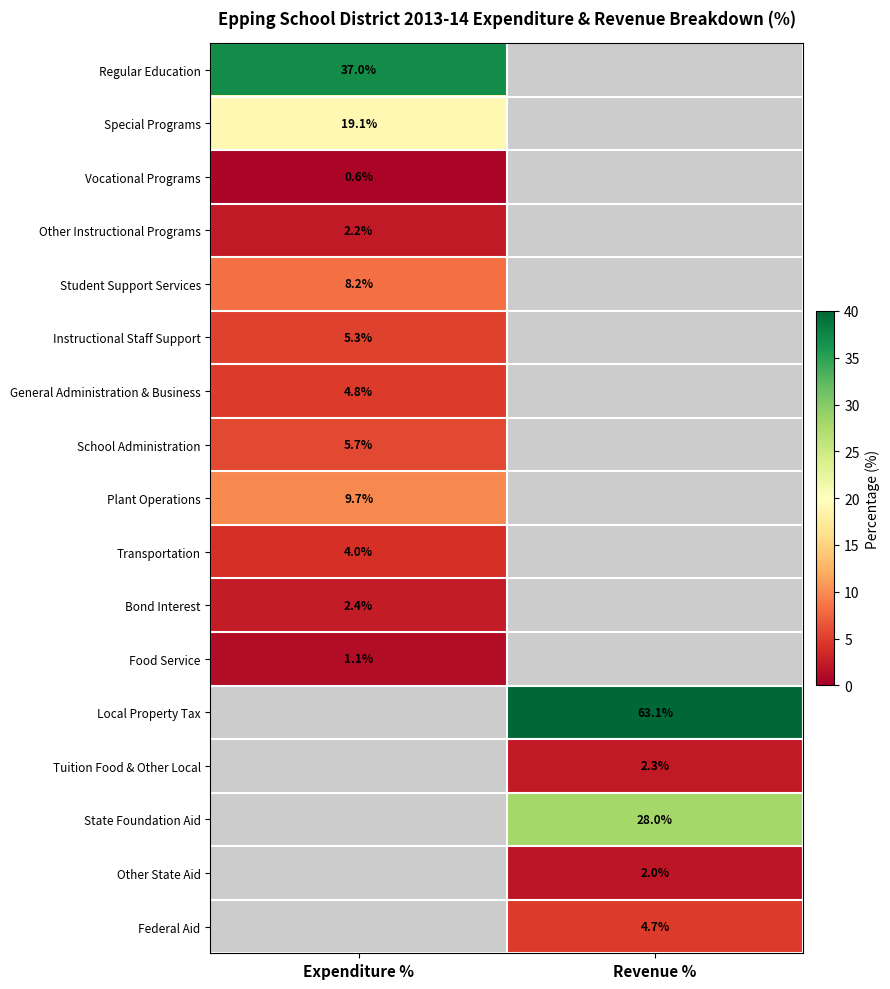

What is the difference between the highest and lowest values at Expenditure %?

36.4